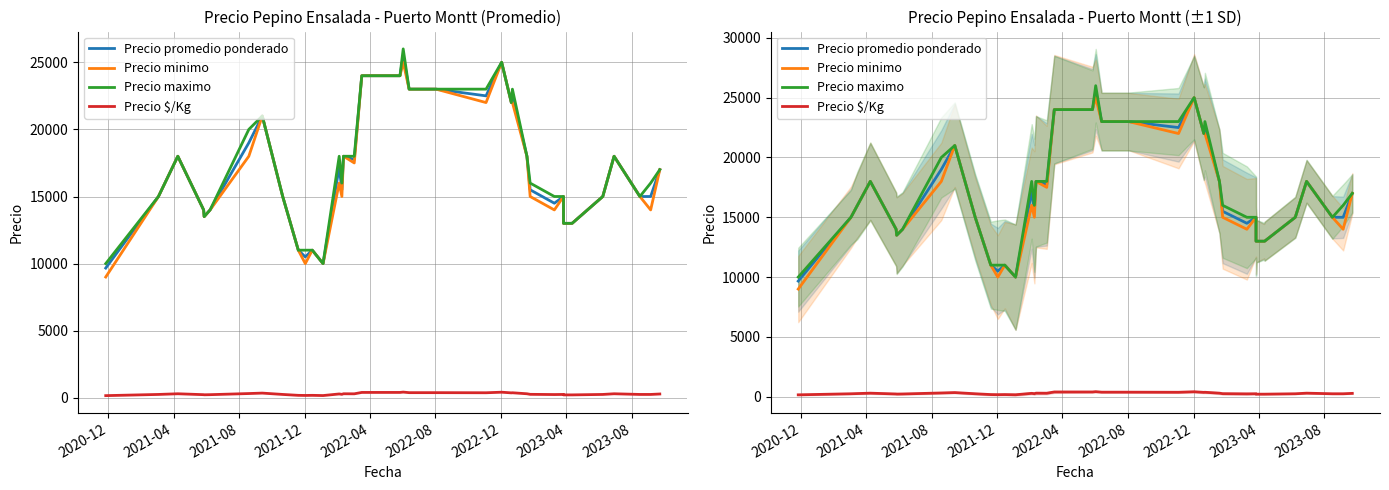

True or false: Precio promedio ponderado and Precio minimo cross at least once.

False